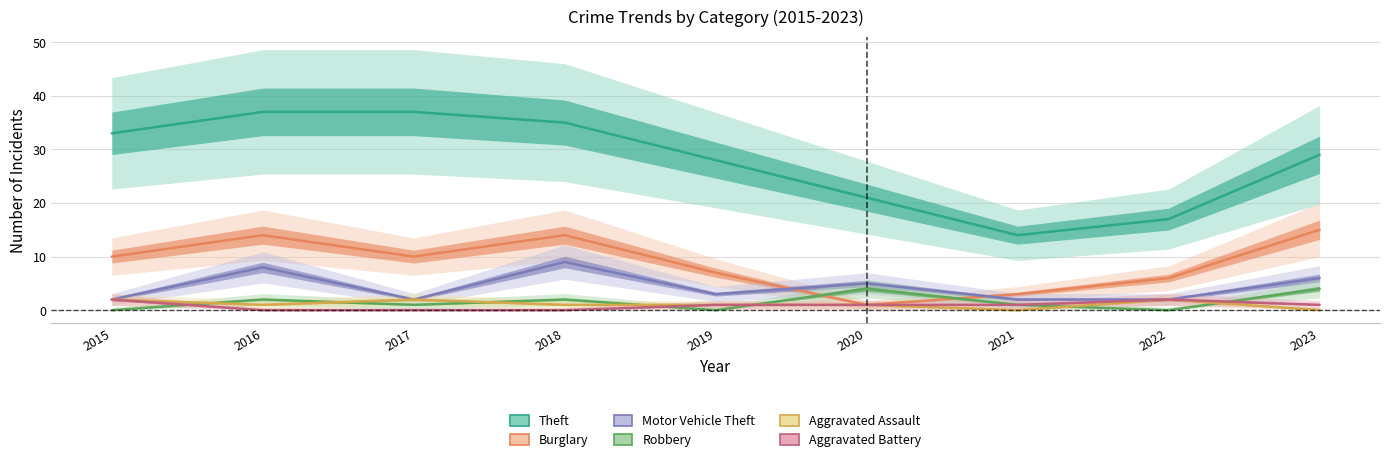

At which category is the sum across all series the highest?

2016